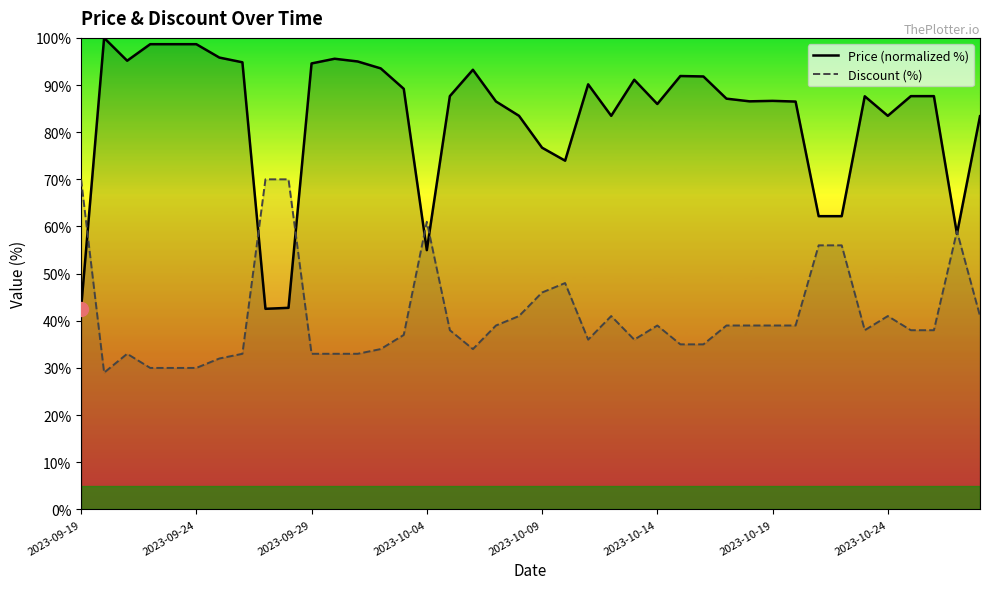

In Price (normalized %), how many points are lower than both neighbors (excluding endpoints)?

9